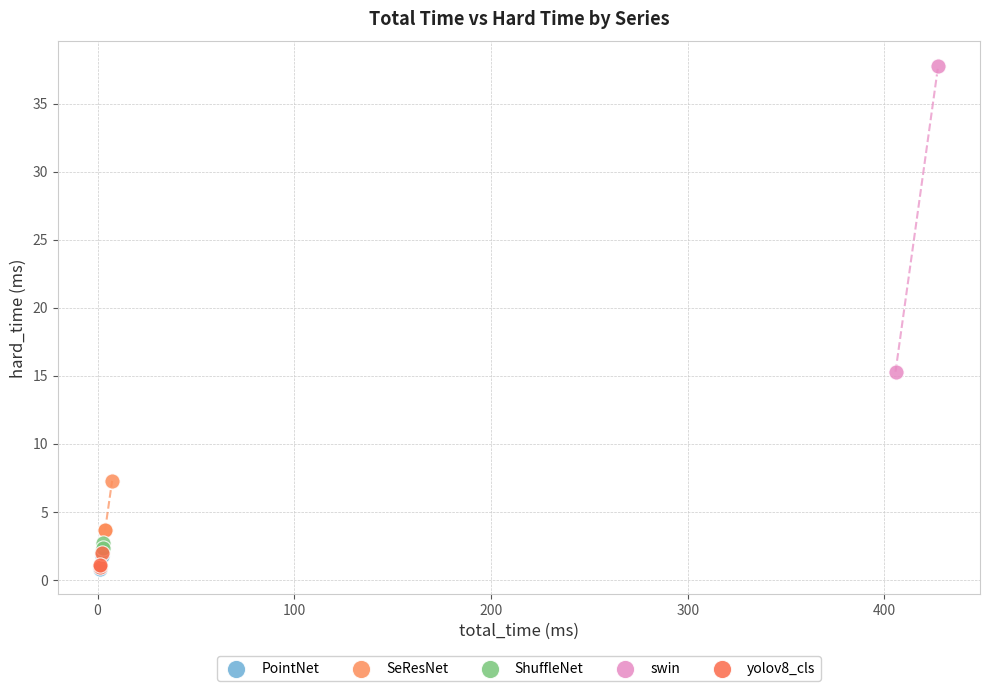

Which series has the largest Y range (max minus min)?

swin